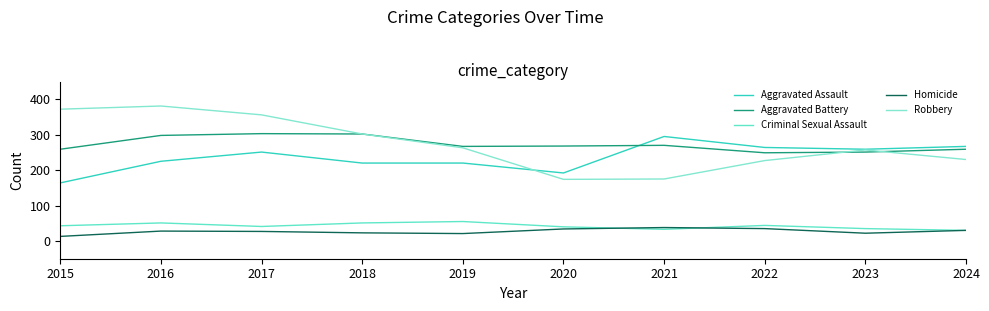

At which category does Homicide reach its first local peak?

2016